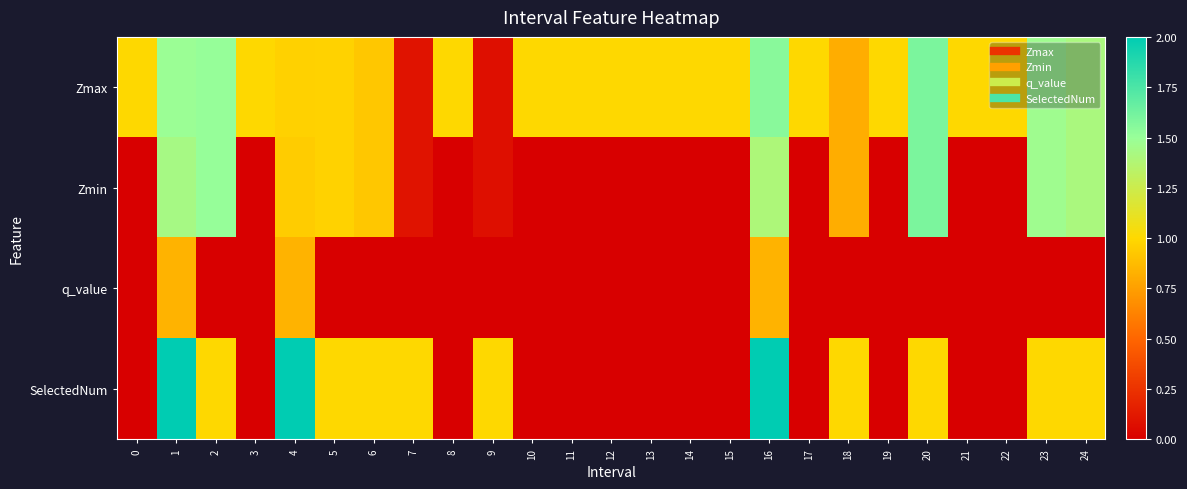

Reading left to right, transcribe all the data shown in this chart.

Zmax: 0=1.0	1=1.5	2=1.5	3=1.0	4=1.0	5=1.0	6=0.9	7=0.1	8=1.0	9=0.1	10=1.0	11=1.0	12=1.0	13=1.0	14=1.0	15=1.0	16=1.5	17=1.0	18=0.8	19=1.0	20=1.6	21=1.0	22=1.0	23=1.5	24=1.4
Zmin: 0=0.0	1=1.4	2=1.5	3=0.0	4=0.9	5=1.0	6=0.9	7=0.1	8=0.0	9=0.1	10=0.0	11=0.0	12=0.0	13=0.0	14=0.0	15=0.0	16=1.4	17=0.0	18=0.8	19=0.0	20=1.6	21=0.0	22=0.0	23=1.5	24=1.4
q_value: 0=0.0	1=0.8	2=0.0	3=0.0	4=0.8	5=0.0	6=0.0	7=0.0	8=0.0	9=0.0	10=0.0	11=0.0	12=0.0	13=0.0	14=0.0	15=0.0	16=0.8	17=0.0	18=0.0	19=0.0	20=0.0	21=0.0	22=0.0	23=0.0	24=0.0
SelectedNum: 0=0.0	1=2.0	2=1.0	3=0.0	4=2.0	5=1.0	6=1.0	7=1.0	8=0.0	9=1.0	10=0.0	11=0.0	12=0.0	13=0.0	14=0.0	15=0.0	16=2.0	17=0.0	18=1.0	19=0.0	20=1.0	21=0.0	22=0.0	23=1.0	24=1.0